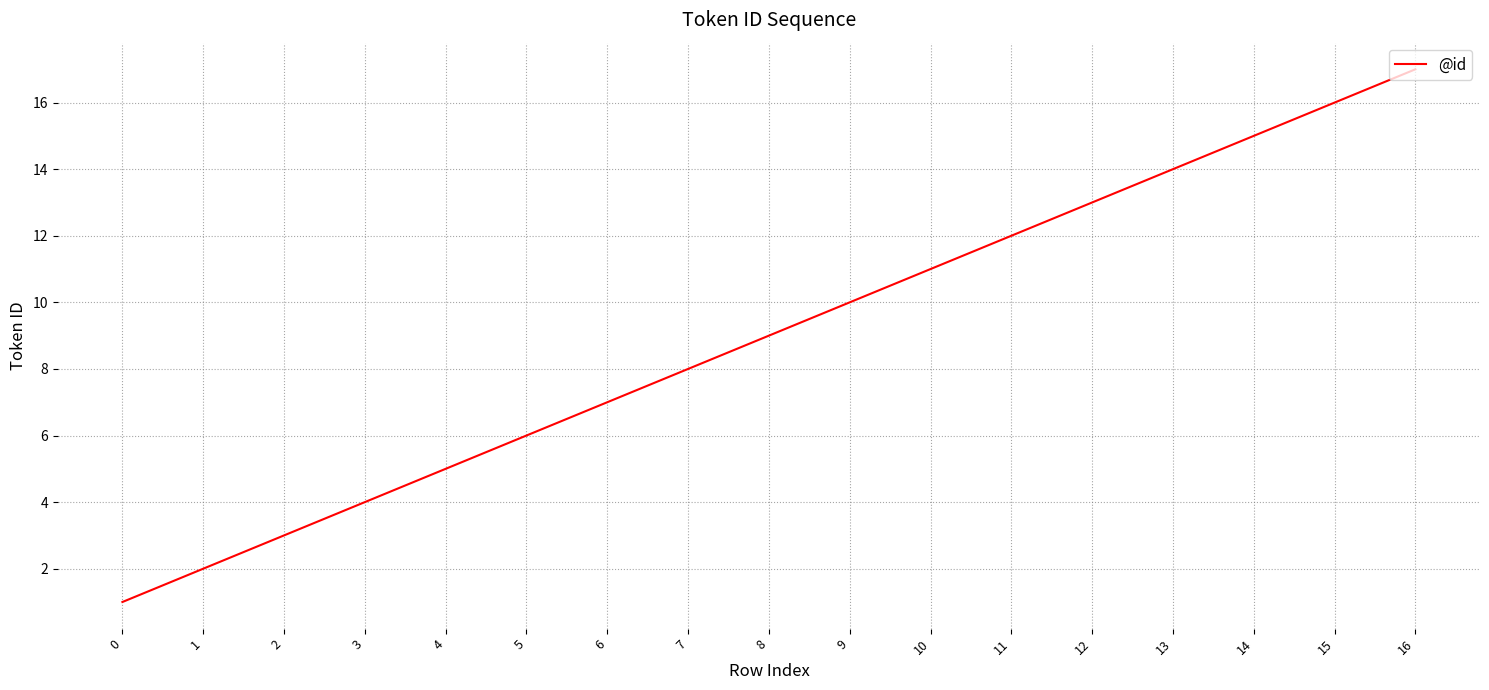

Rank the categories by value from highest to lowest.

16, 15, 14, 13, 12, 11, 10, 9, 8, 7, 6, 5, 4, 3, 2, 1, 0